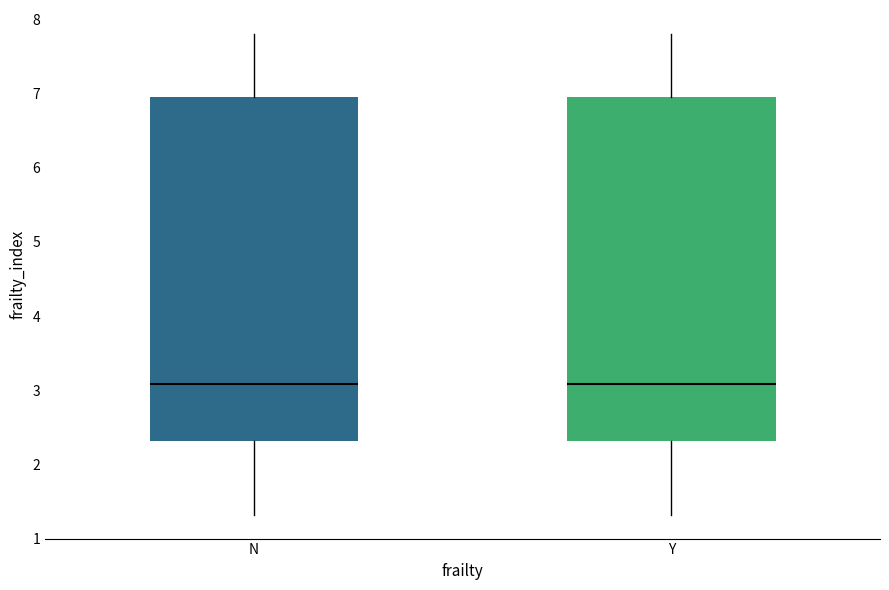

Where is the upper edge of the box for N on the y-axis? The values are not printed on the chart, so give them approximately, as read against the axis.

6.9